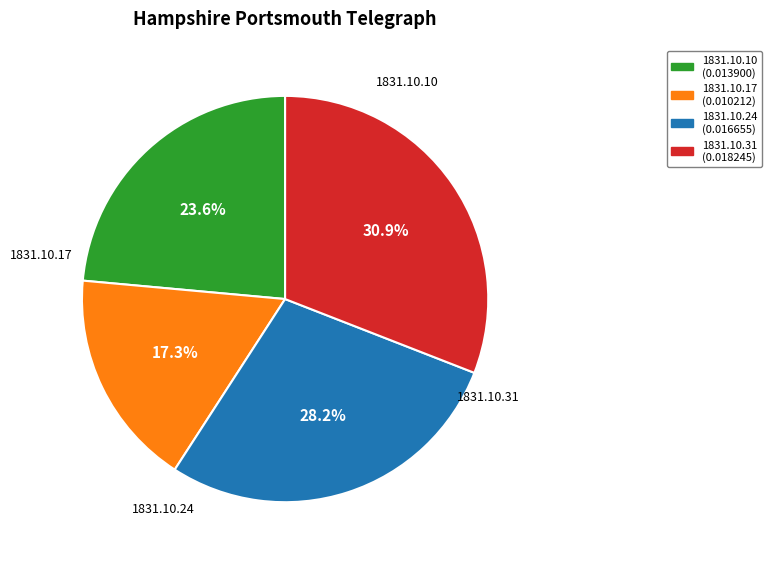

Count the number of slices in the pie.

4